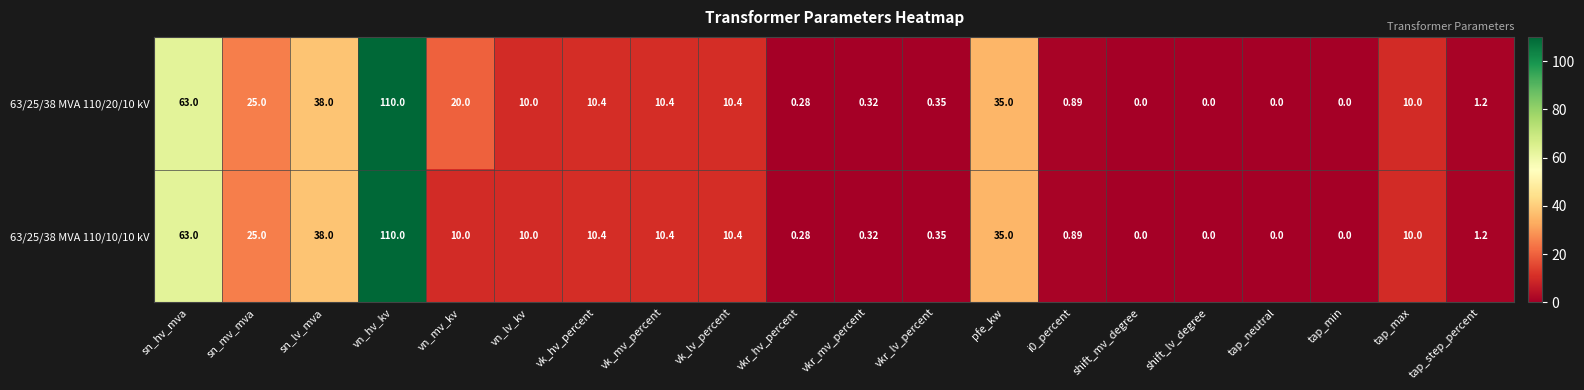

Is the value of 63/25/38 MVA 110/20/10 kV at tap_step_percent greater than the value of 63/25/38 MVA 110/10/10 kV at vn_lv_kv?

No